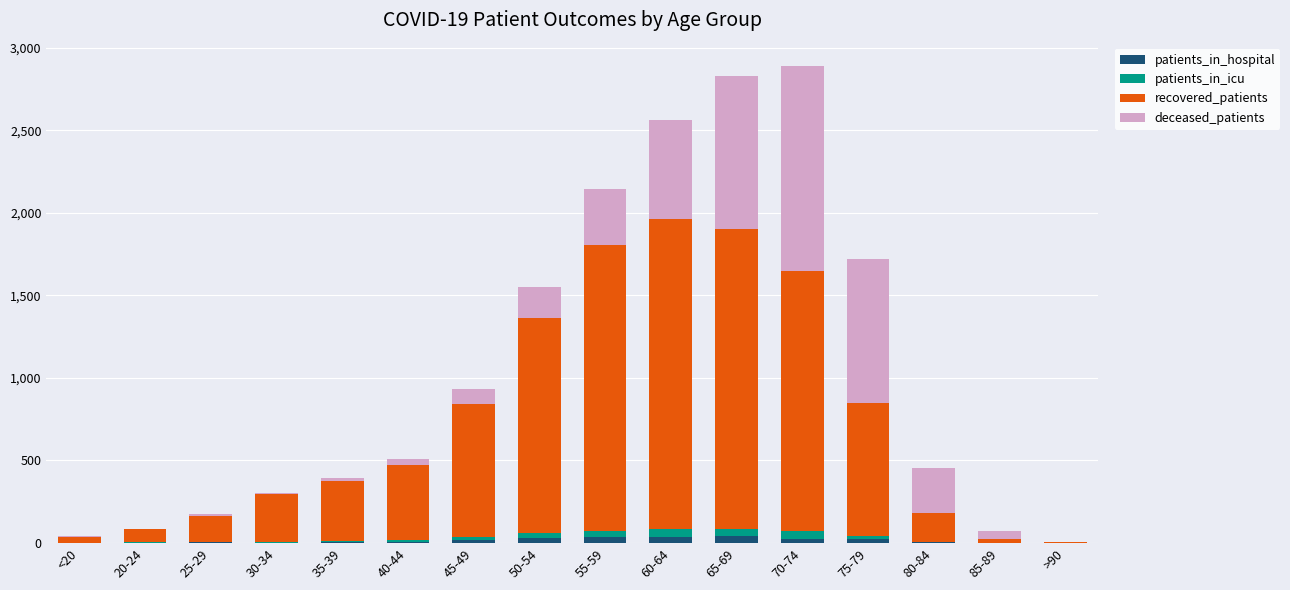

True or false: patients_in_hospital has a value of 25 at 70-74.

True